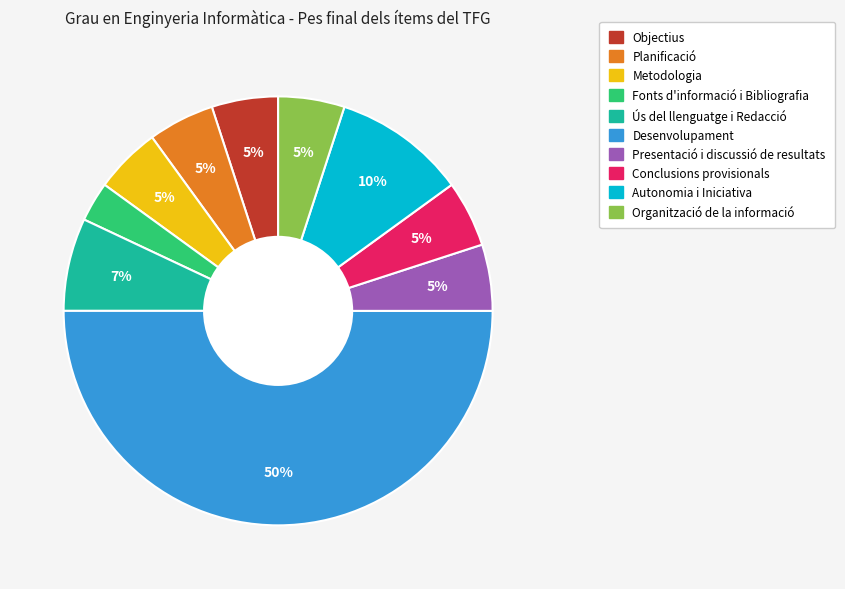

To the nearest percent, what is the difference between the largest and smallest slice percentages?

47%